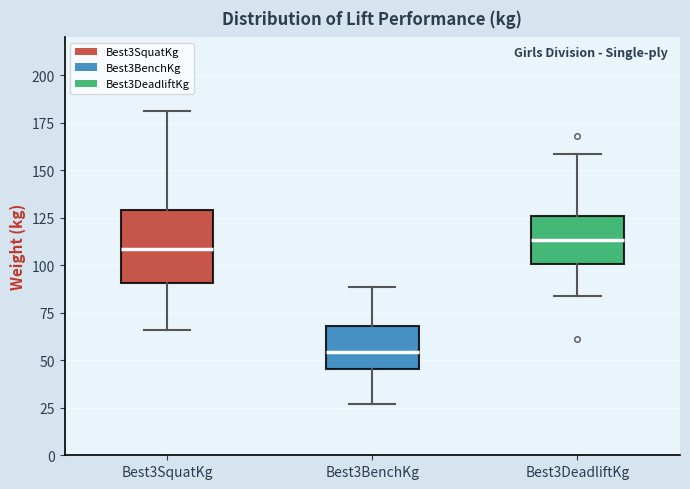

Reading left to right, read every box against the y-axis: the position of its median line, the range the box covers, and the ends of its whiskers. The values are not printed on the chart, so give them approximately, as read against the axis.

Best3SquatKg: median 110, box 90 to 130, whiskers 65 to 180
Best3BenchKg: median 55, box 45 to 70, whiskers 25 to 90
Best3DeadliftKg: median 115, box 100 to 125, whiskers 85 to 160